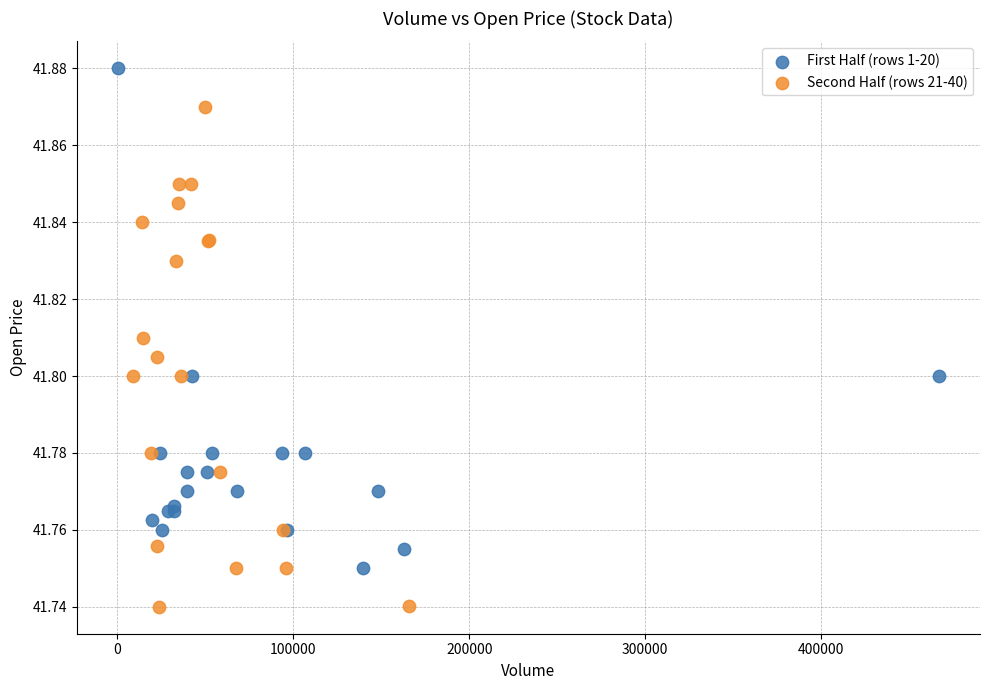

Which series reaches the minimum Y coordinate?

Second Half (rows 21-40)